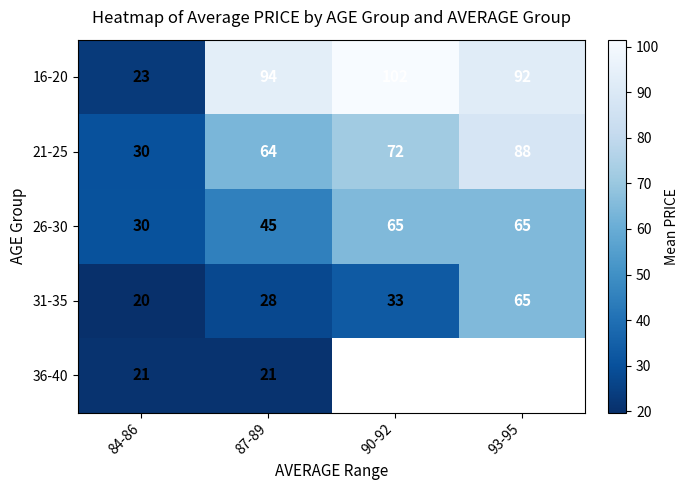

Is it true that 26-30 equals 90.7 at 93-95?

False